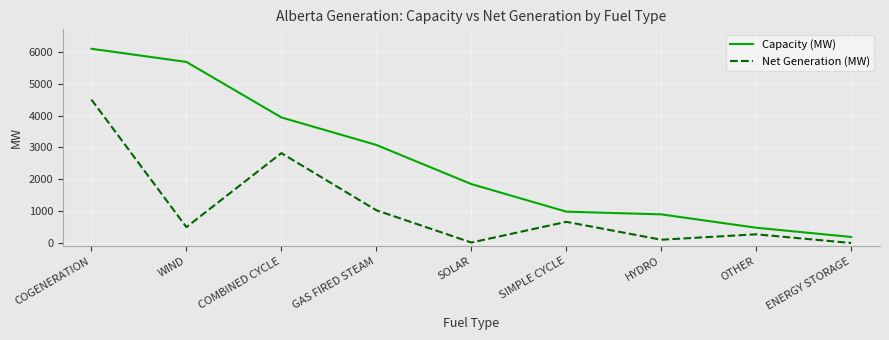

The Capacity (MW) series shows 4890 at GAS FIRED STEAM. True or false?

False